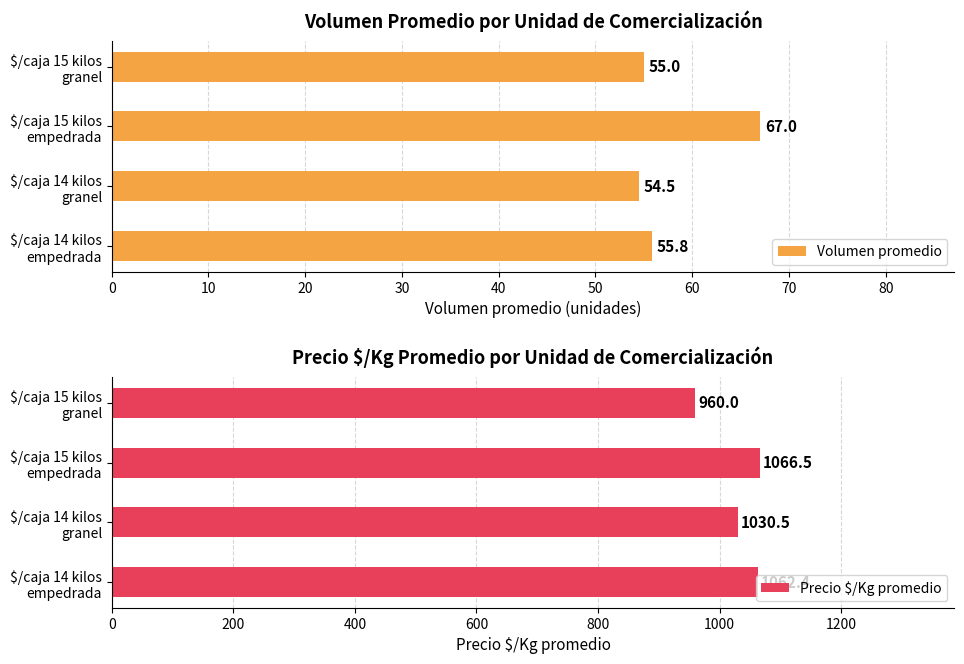

What is the difference between the second highest and second lowest values in the Volumen promedio series?

0.8